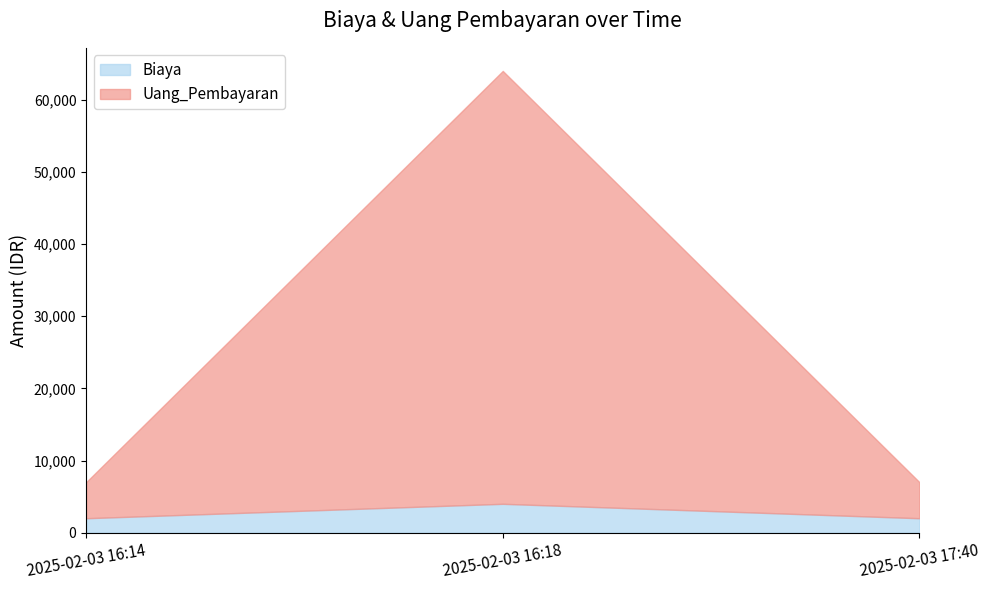

Between 2025-02-03 16:14 and 2025-02-03 17:40, which series saw the biggest shift?

Biaya